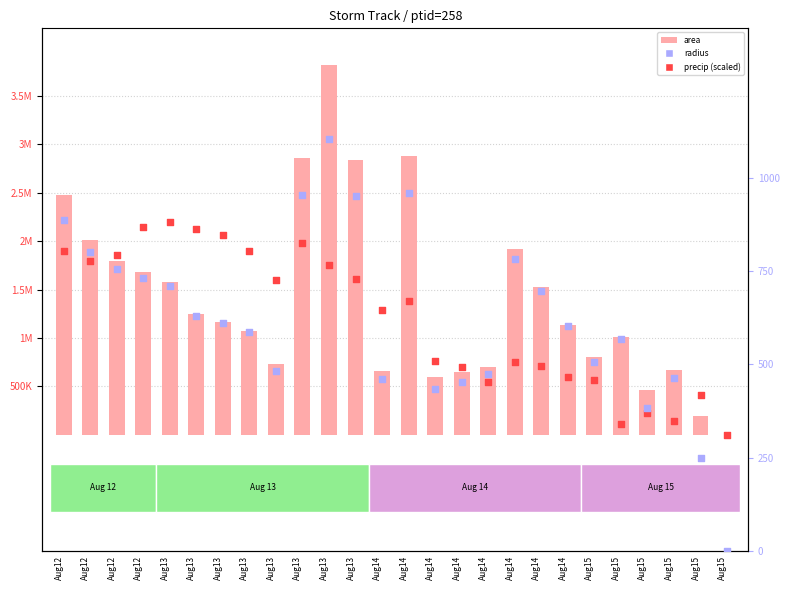

What are all the series names shown in the legend?

area, precip (scaled), radius